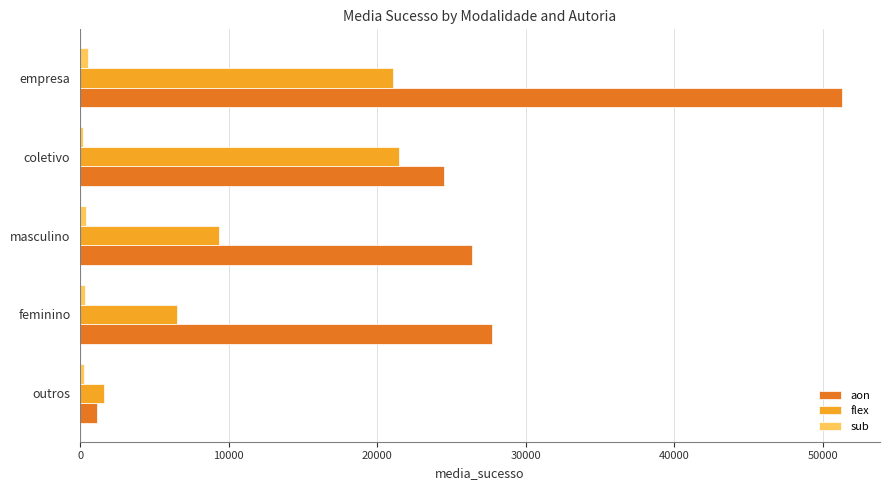

Which series has the widest spread of values?

aon